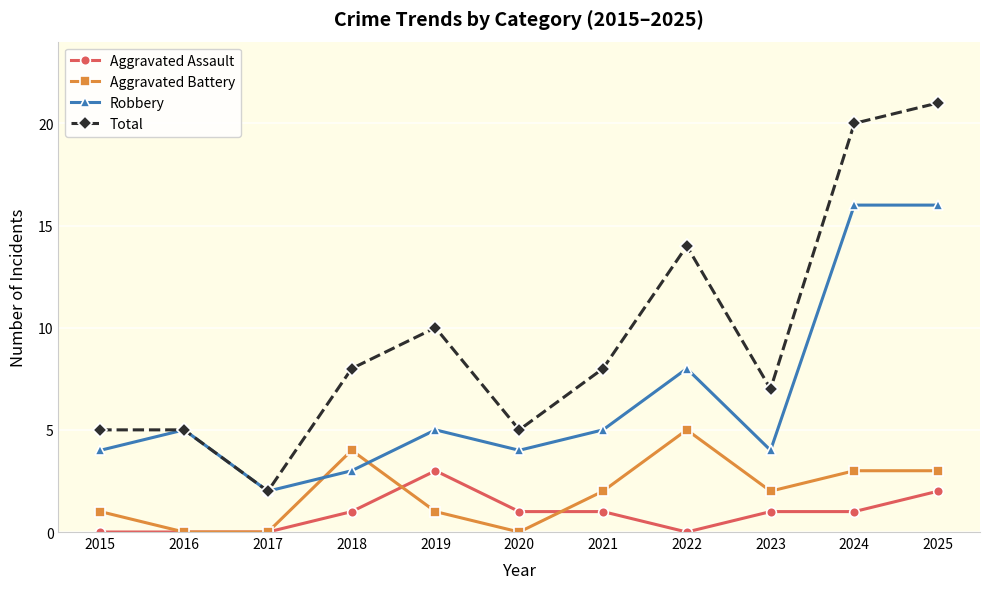

True or false: Total has a value of 14 at 2022.

True